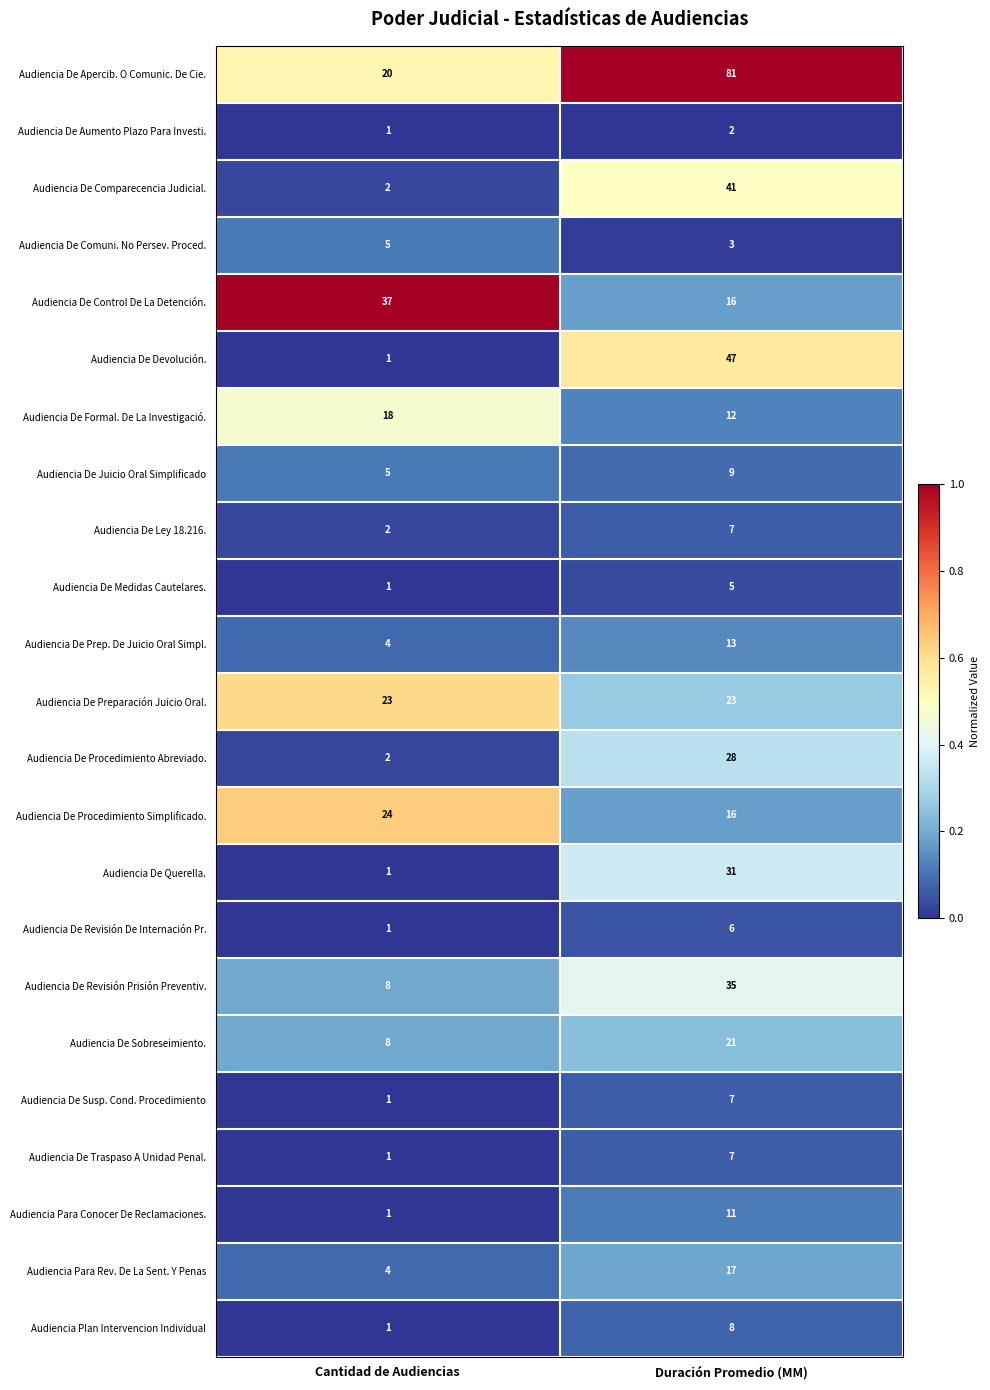

List the labels in order of Audiencia De Traspaso A Unidad Penal. value, smallest first.

Cantidad de Audiencias, Duración Promedio (MM)